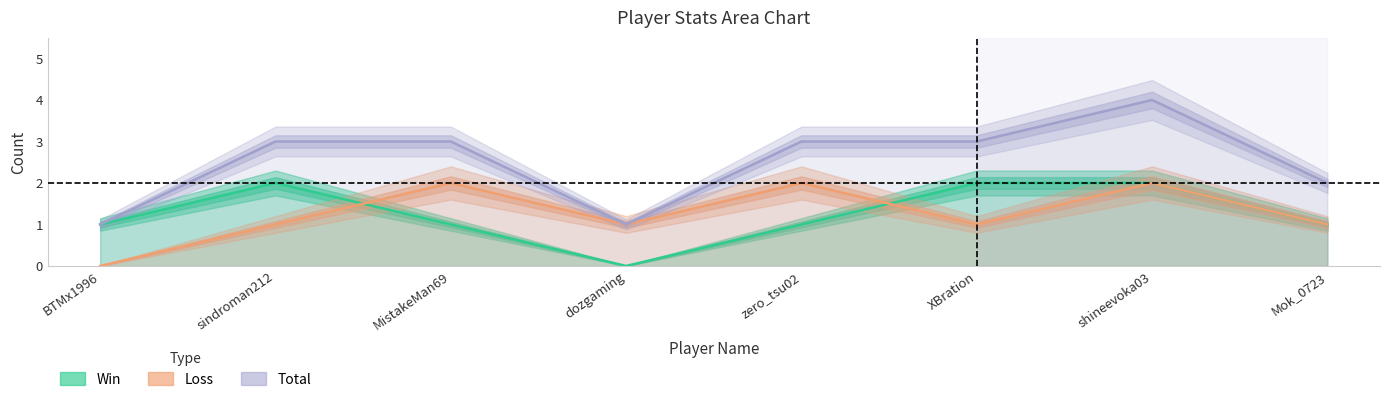

True or false: Win has a value of 1 at MistakeMan69.

True